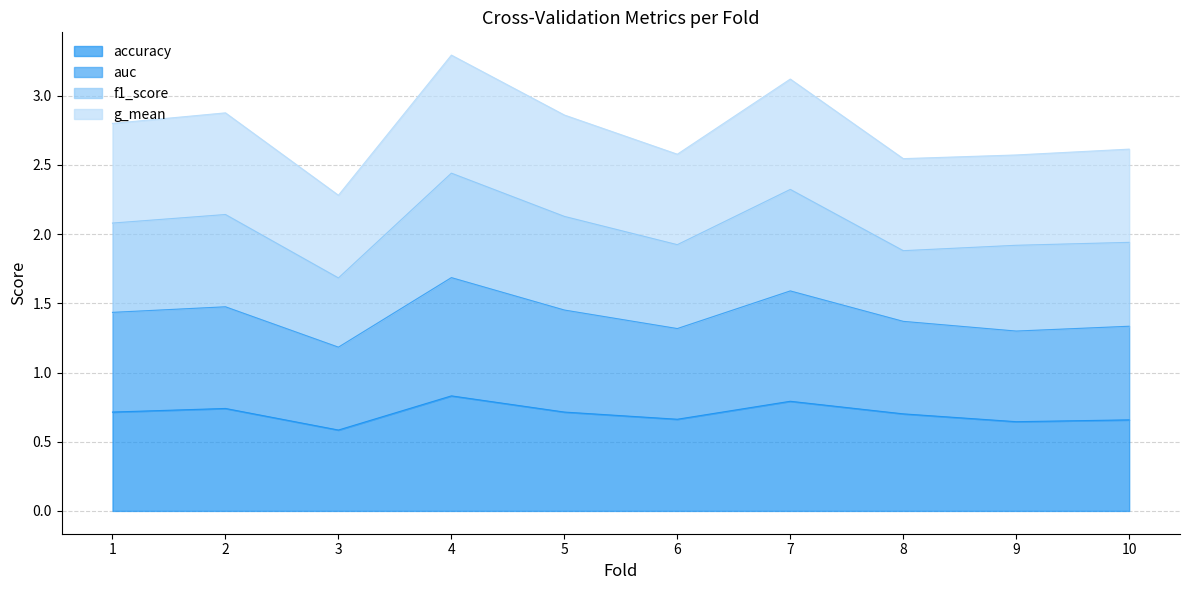

True or false: g_mean and auc cross at least once.

False